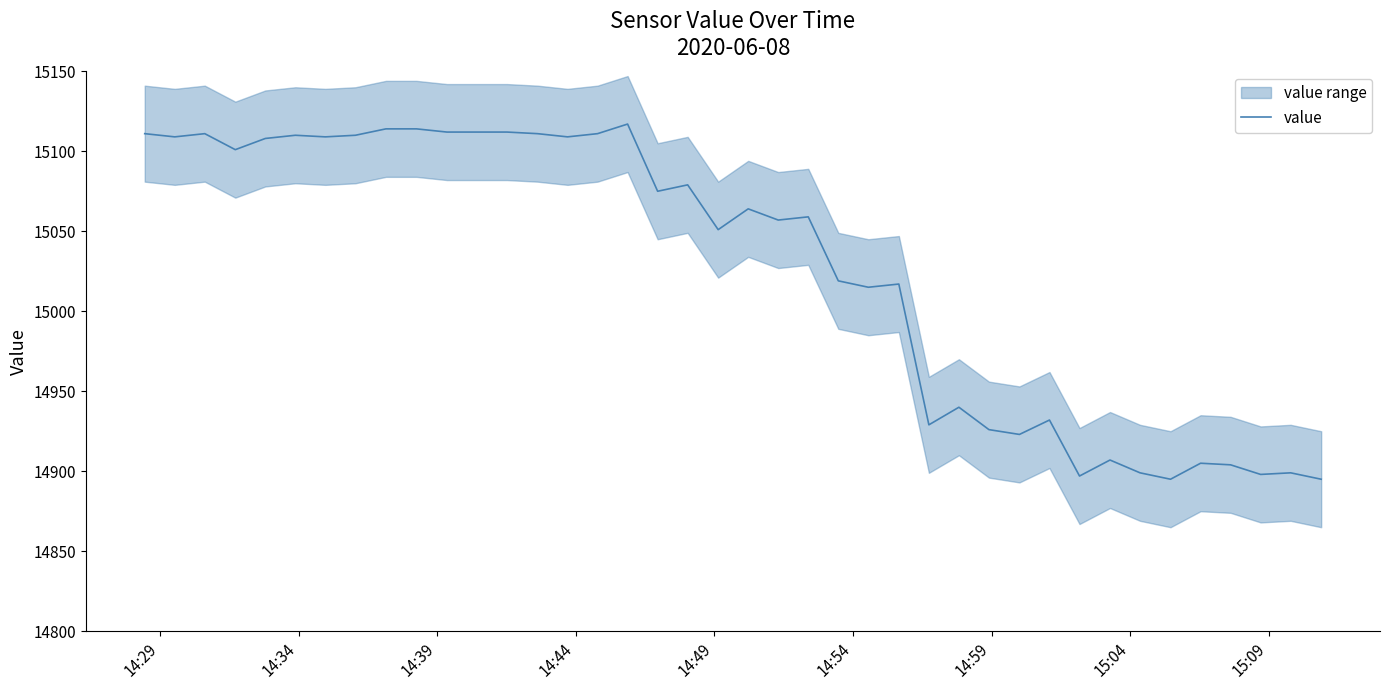

Does the chart have visible grid lines?

No